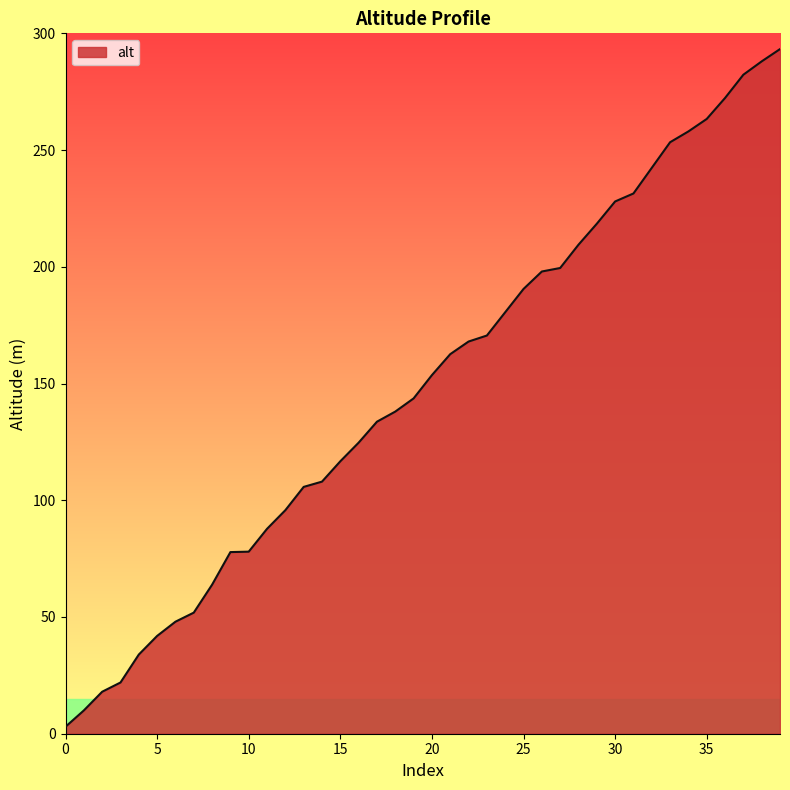

What is the difference between the maximum and minimum values?

290.3